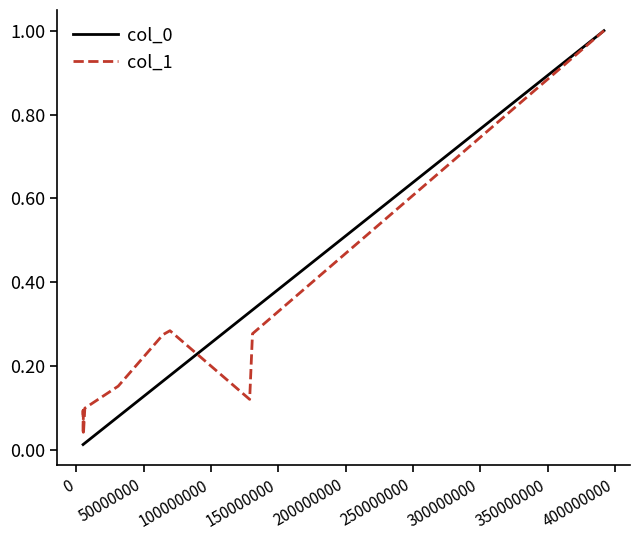

What is the maximum value shown in the chart?

1.0